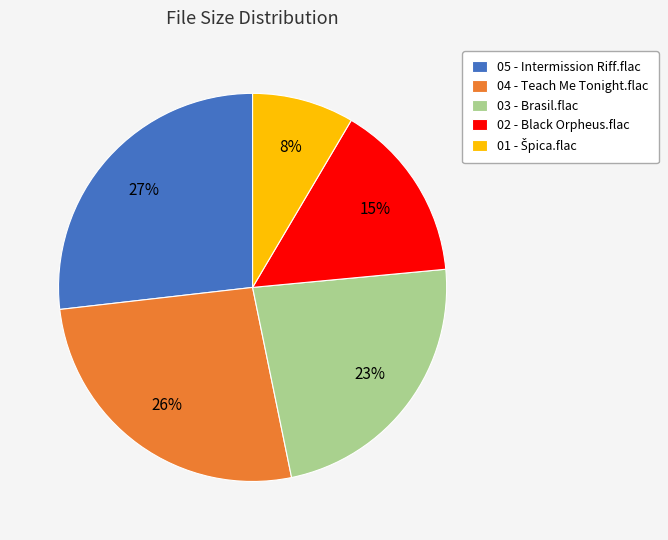

Combined, do 03 - Brasil.flac and 02 - Black Orpheus.flac account for over 50%?

No